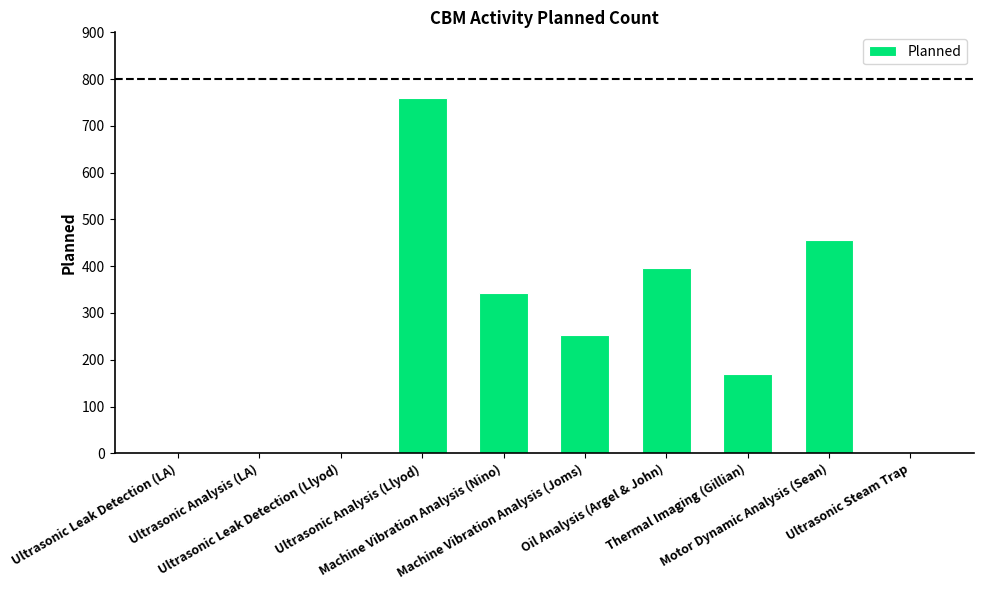

The chart shows a value of -253 at Ultrasonic Steam Trap. True or false?

False